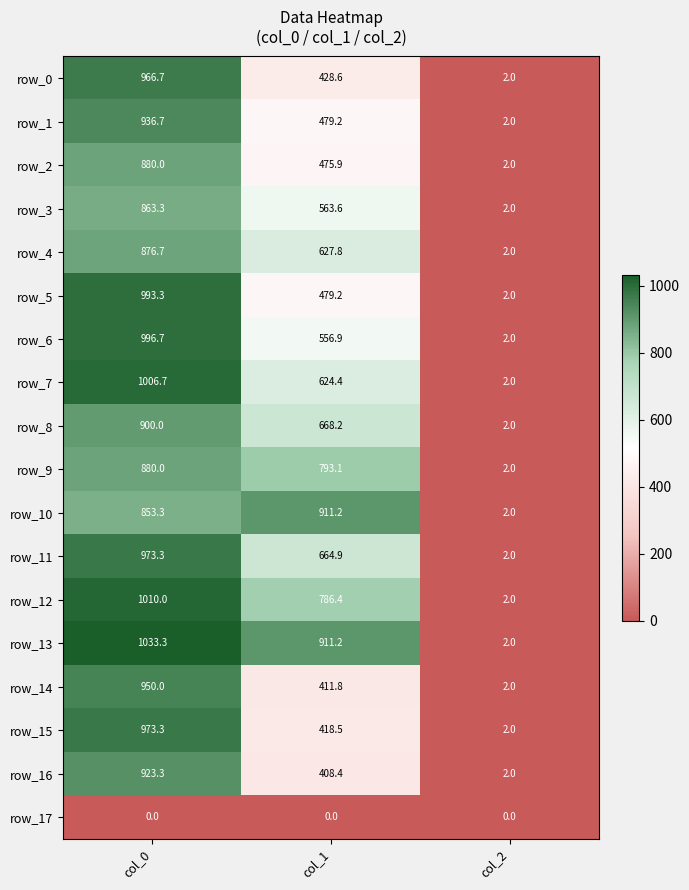

Count the number of categories in the chart.

3